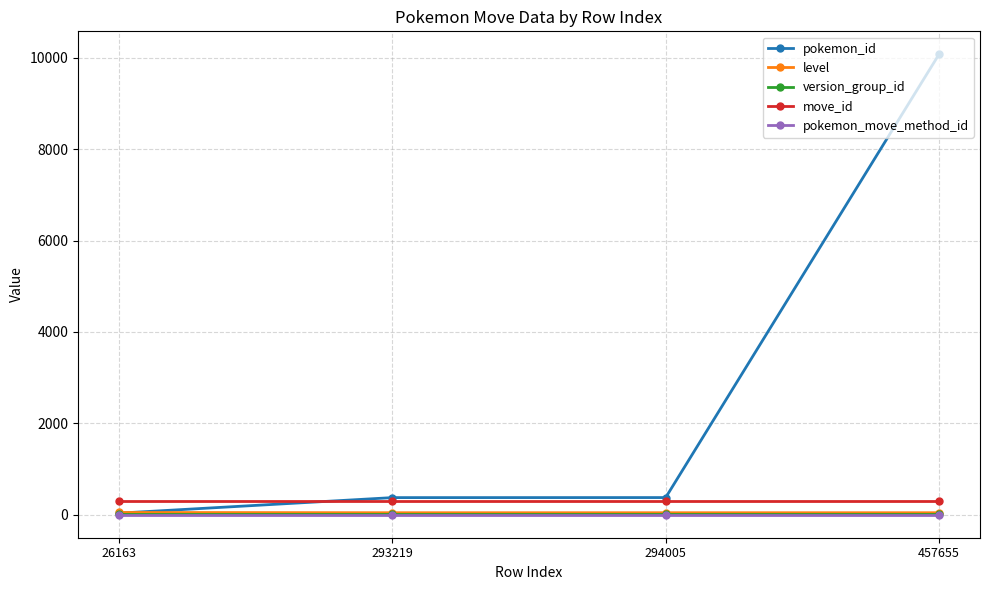

True or false: move_id has more than 2 points higher than both neighbors.

False